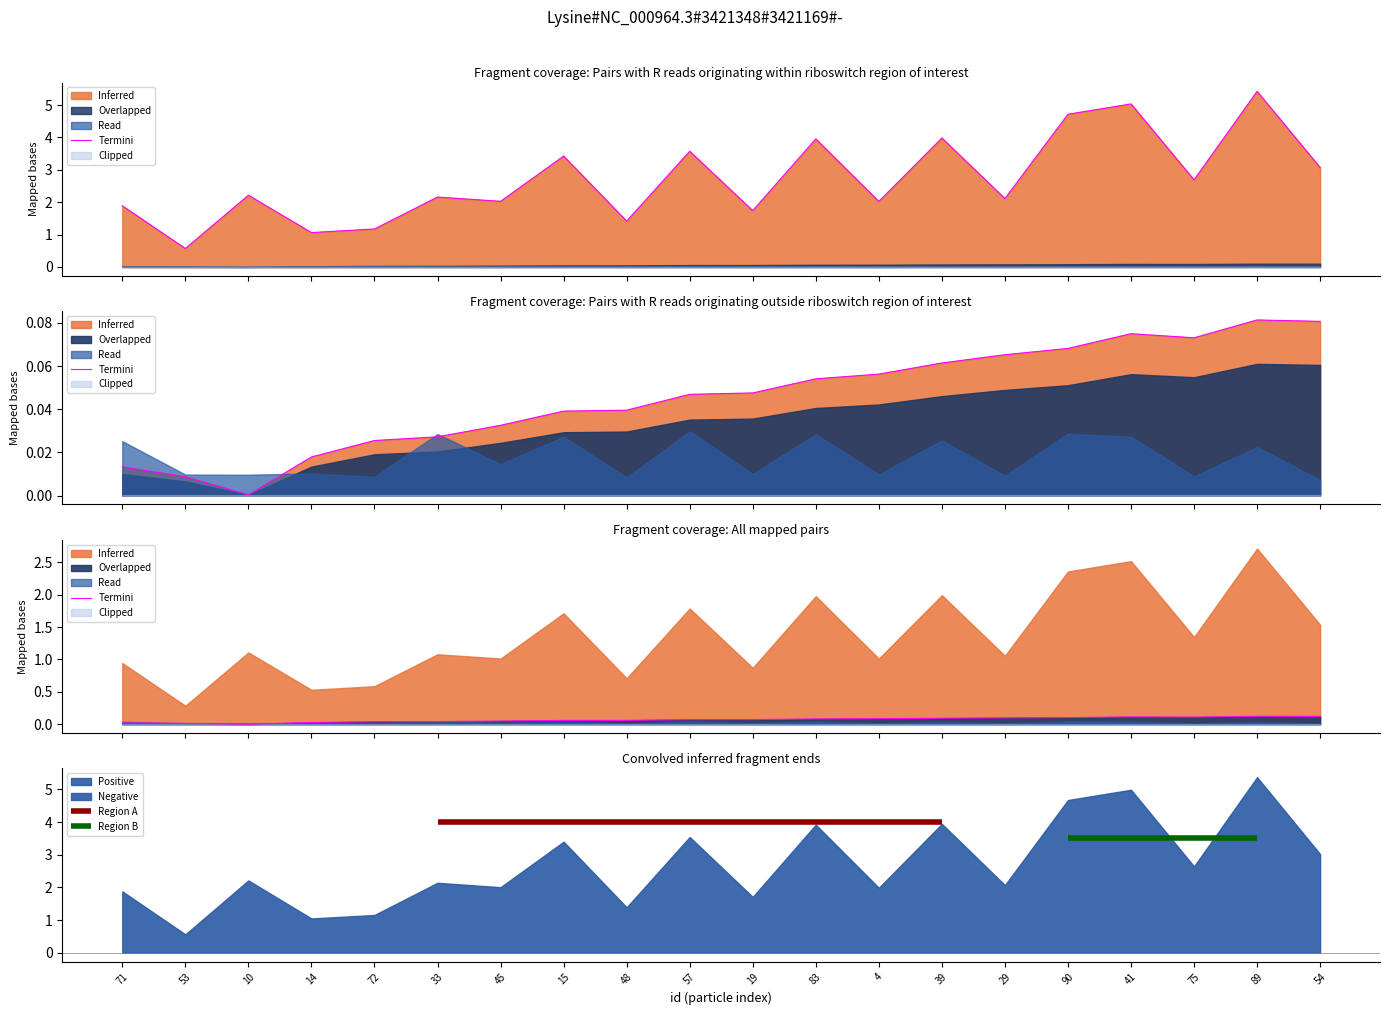

The chart shows a value of 0.1 at 41. True or false?

False